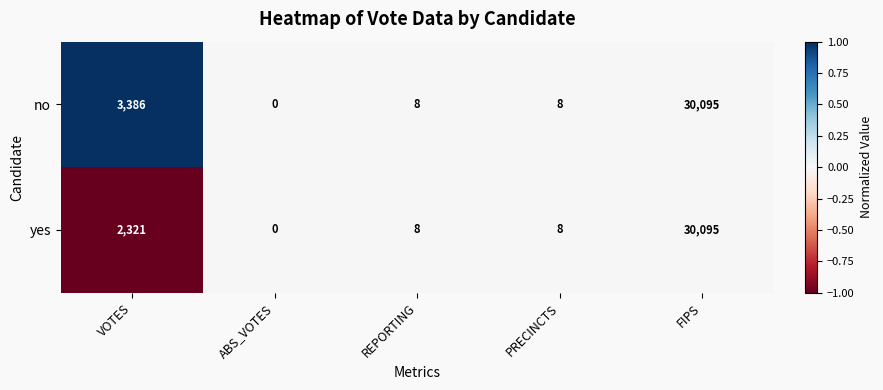

Reading left to right, transcribe all the data shown in this chart.

no: 3386	0	8	8	30095
yes: 2321	0	8	8	30095